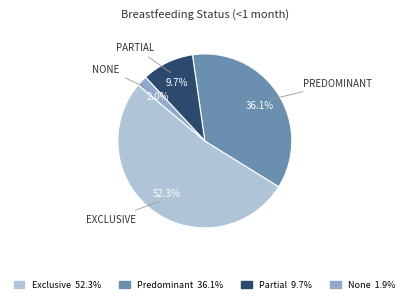

Rank the categories by value from highest to lowest.

Exclusive, Predominant, Partial, None